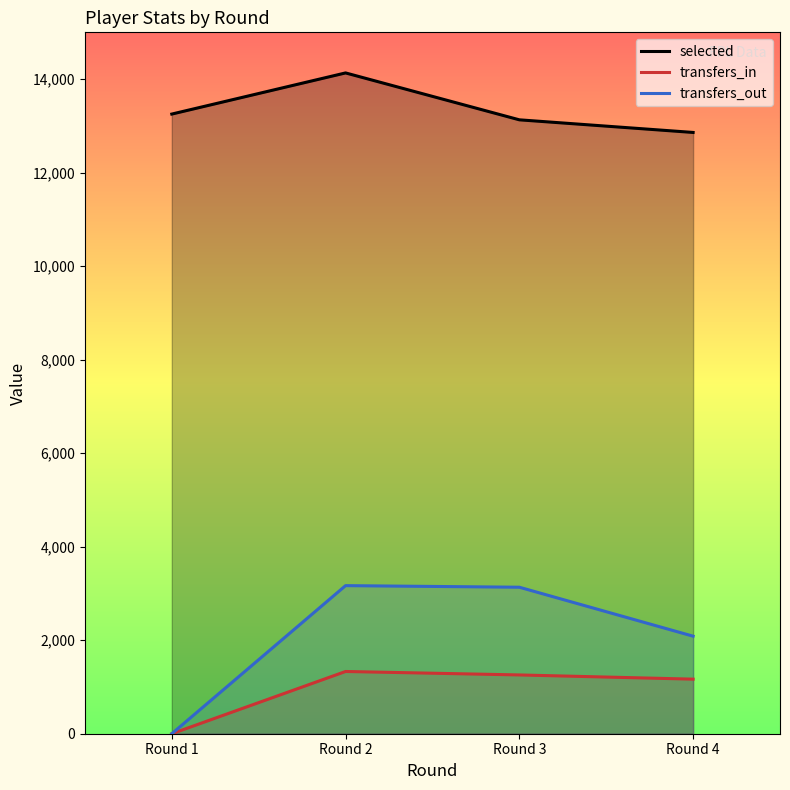

True or false: selected and transfers_out intersect in this chart.

False